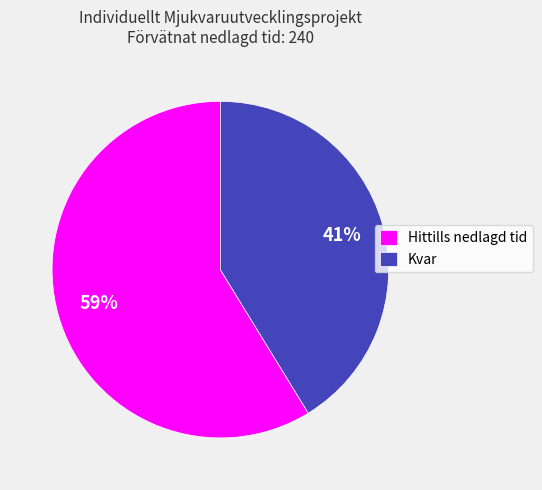

The Hittills nedlagd tid slice represents 50% of the pie. True or false?

False